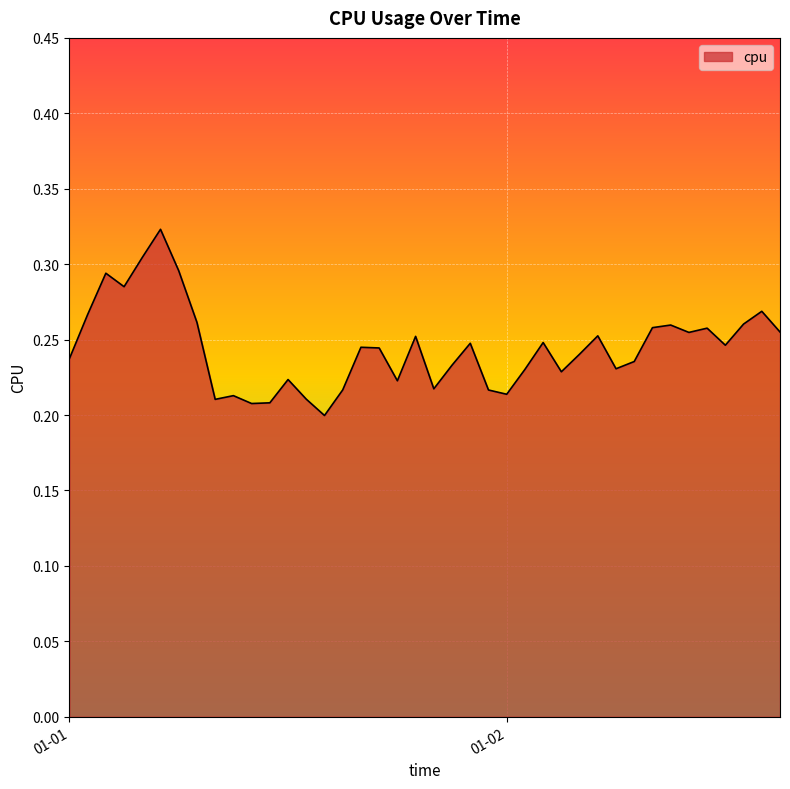

What is the minimum value shown in the chart?

0.2